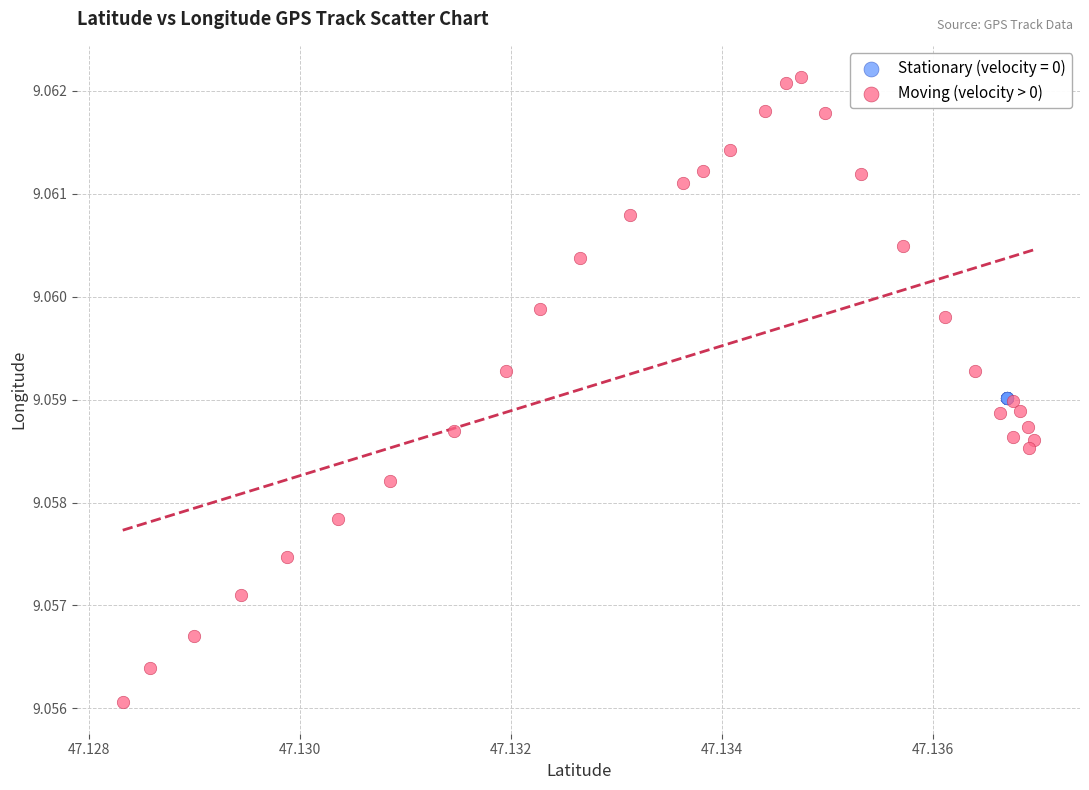

Which series reaches the maximum Y coordinate?

Moving (velocity > 0)